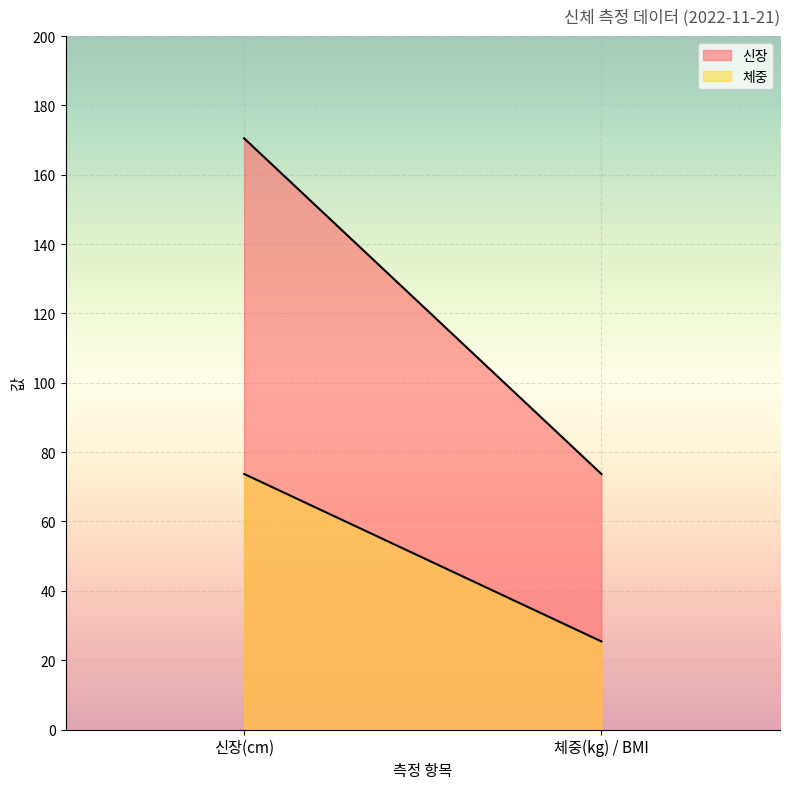

What is the sum of the 신장 values at 체중(kg) / BMI and 신장(cm)?

244.2